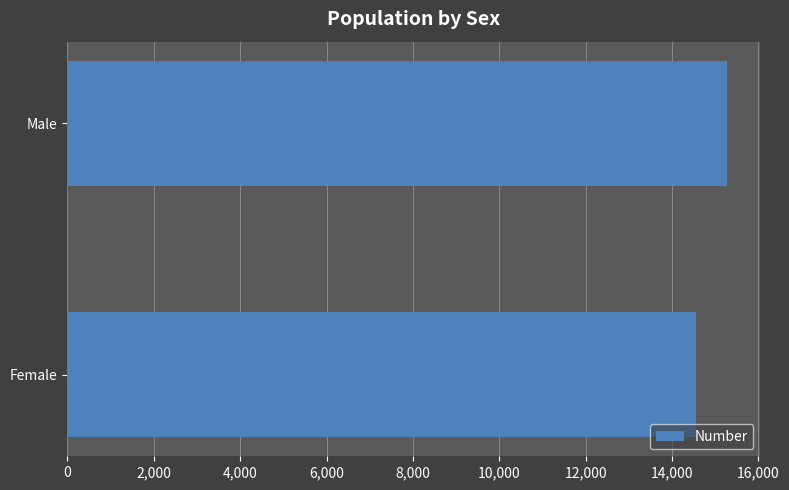

List the labels in order of value, largest first.

Male, Female